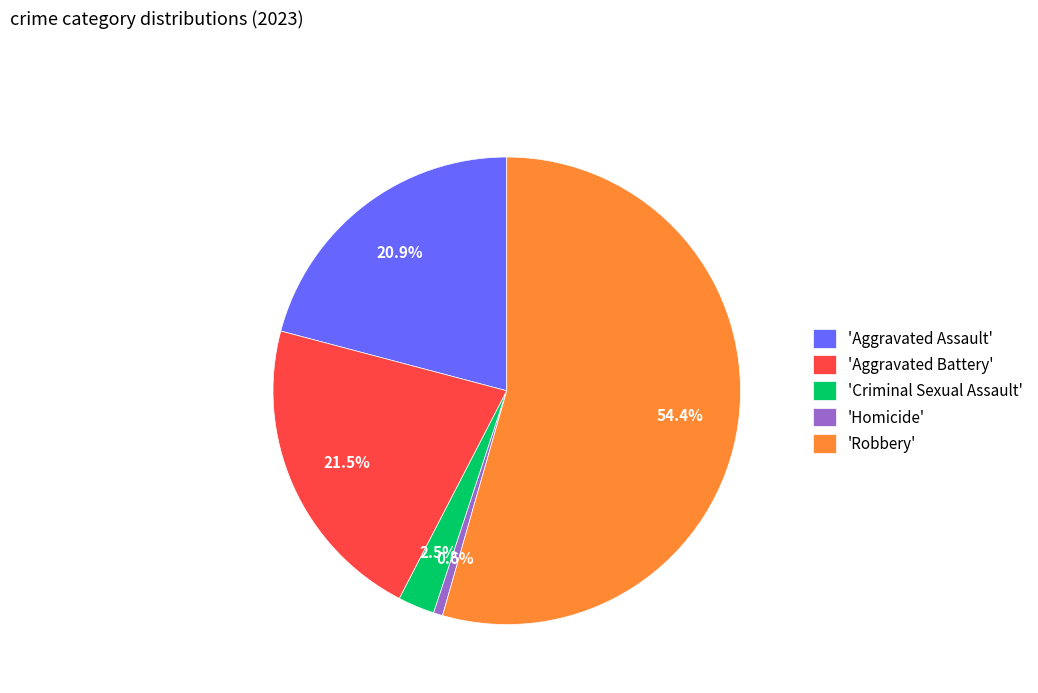

Which category accounts for the majority?

'Robbery'